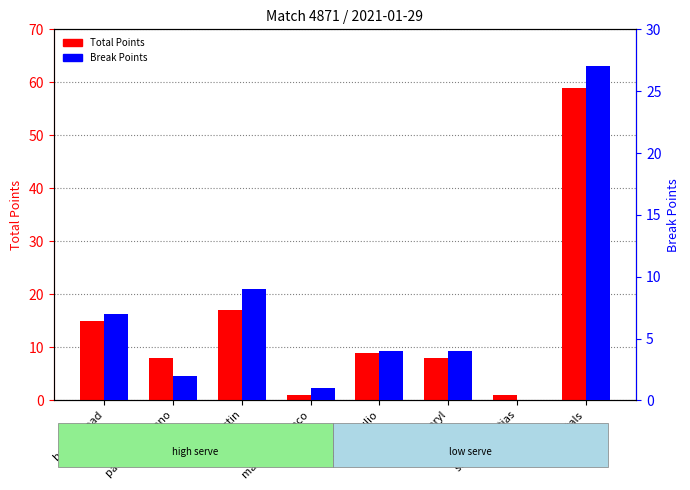

How many data points in Break Points are above 4?

3